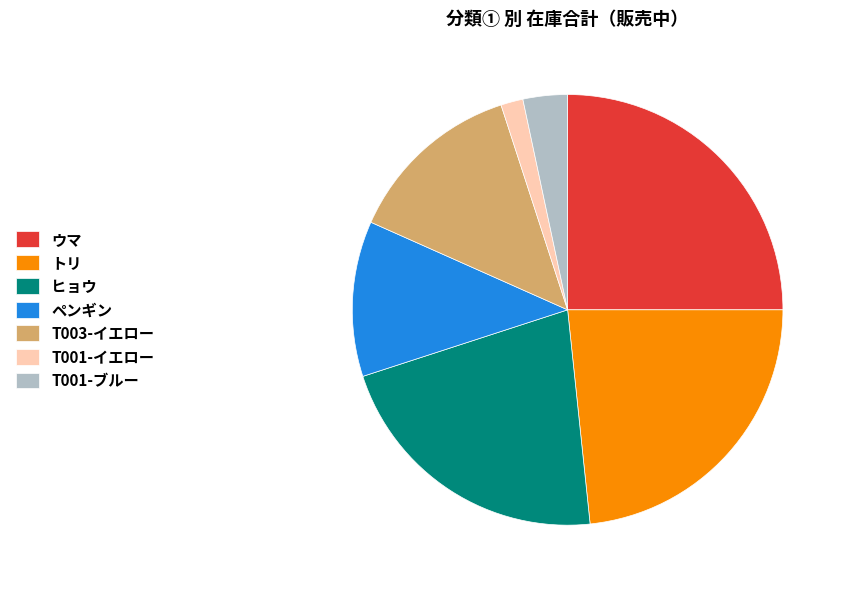

Between T001-イエロー and T001-ブルー, which is larger?

T001-ブルー